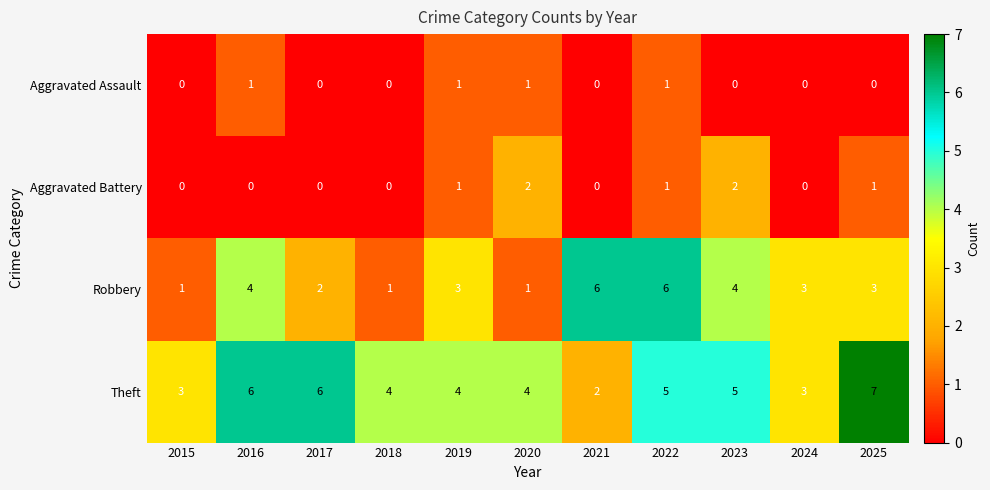

Is it true that Robbery equals 4 at 2016?

True